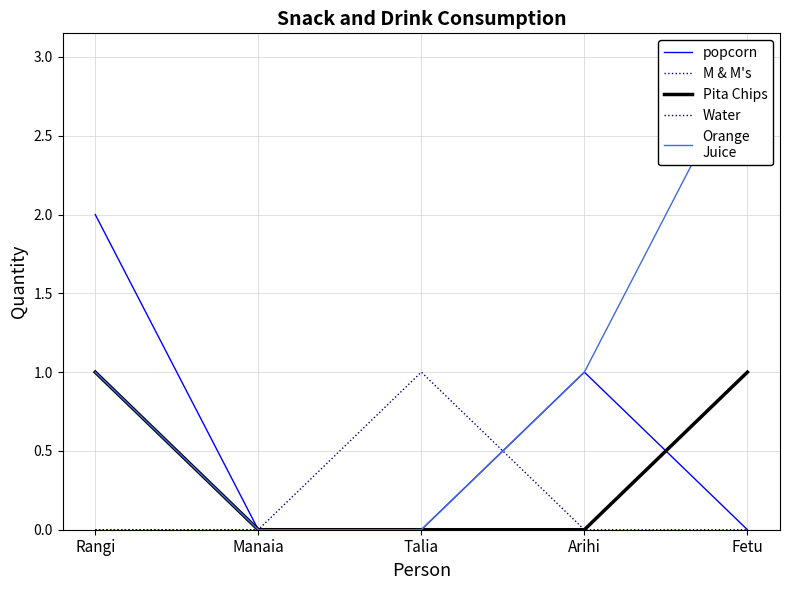

What is the difference between the second highest and minimum values in the Orange
Juice series?

1